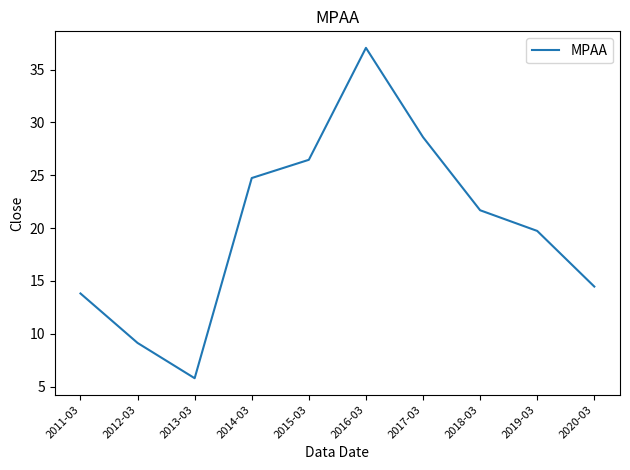

Reading right to left, transcribe all the data shown in this chart.

14.5	19.7	21.7	28.6	37.0	26.5	24.7	5.8	9.1	13.8